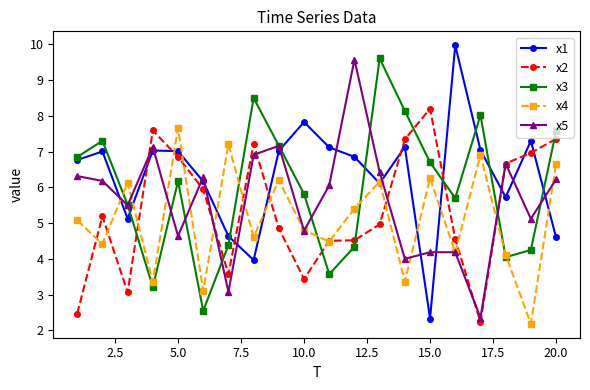

What is the value of the x1 point at the 16th from the left?

10.0